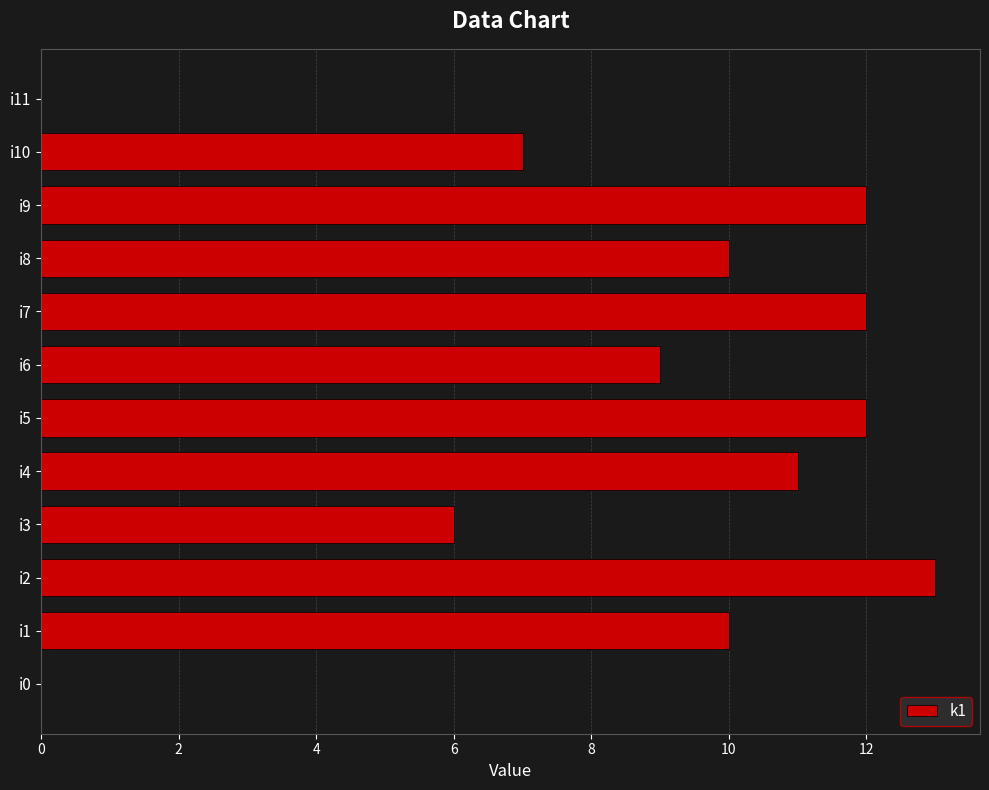

Which category has the highest value across all series?

i2